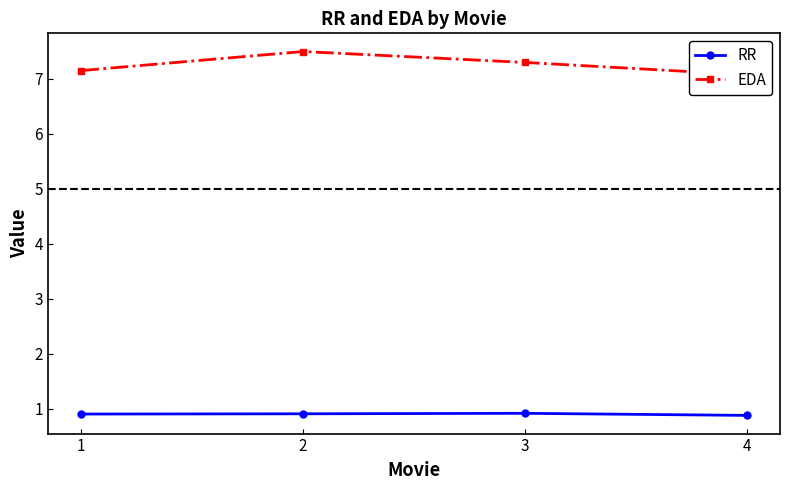

Is the value of EDA at 3 greater than the value of RR at 1?

Yes